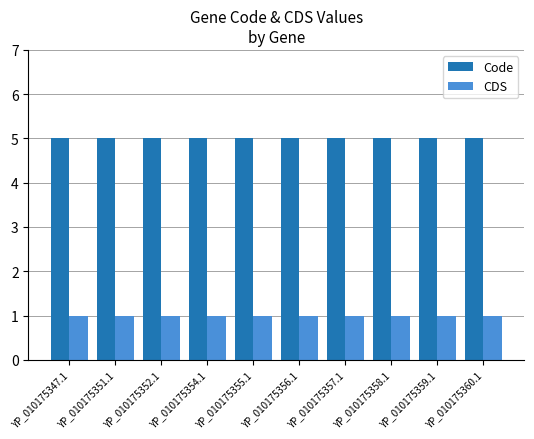

What is the smallest value displayed?

1